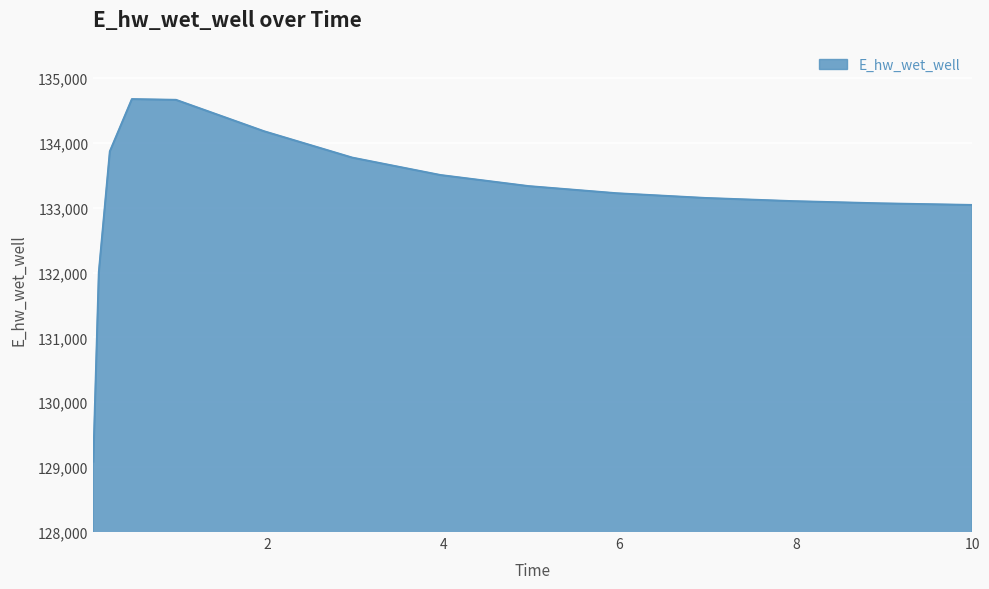

What is the maximum value shown in the chart?

134672.3